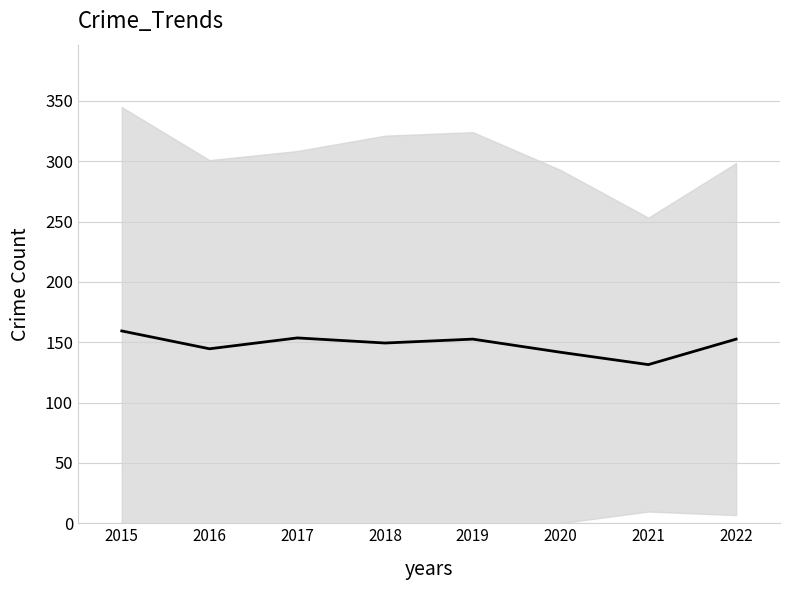

List the labels in order of value, largest first.

2015, 2017, 2019, 2022, 2018, 2016, 2020, 2021